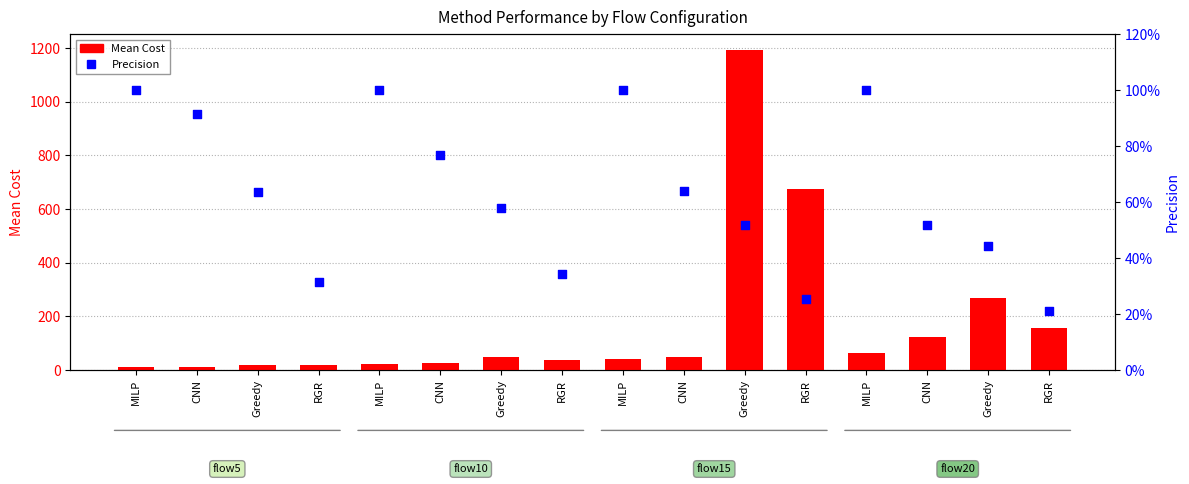

Which series contains the highest Y value?

Mean Cost